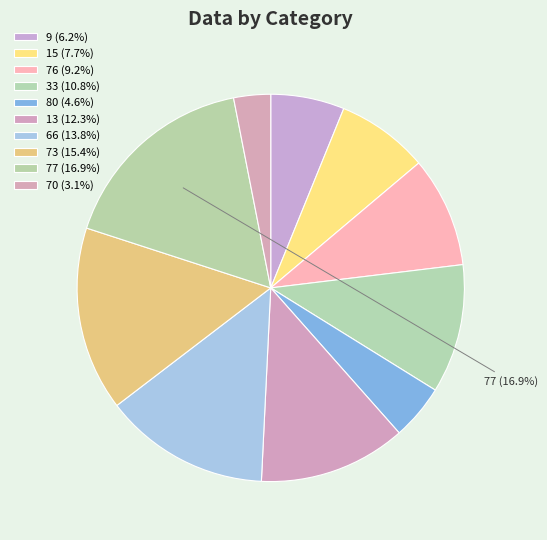

Is there a majority slice in this chart?

No